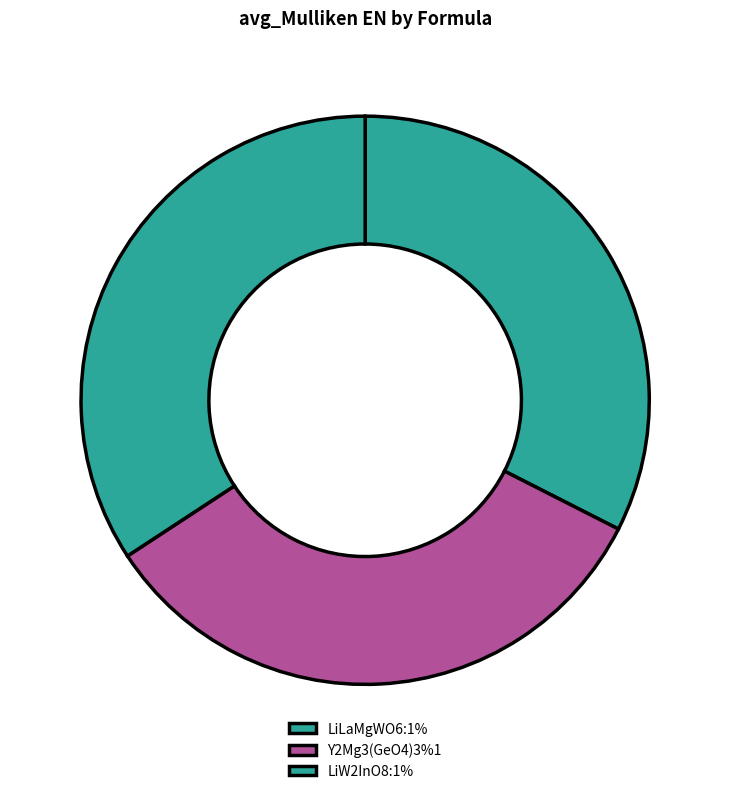

Does Y2Mg3(GeO4)3%1 account for over 50% of the chart?

No